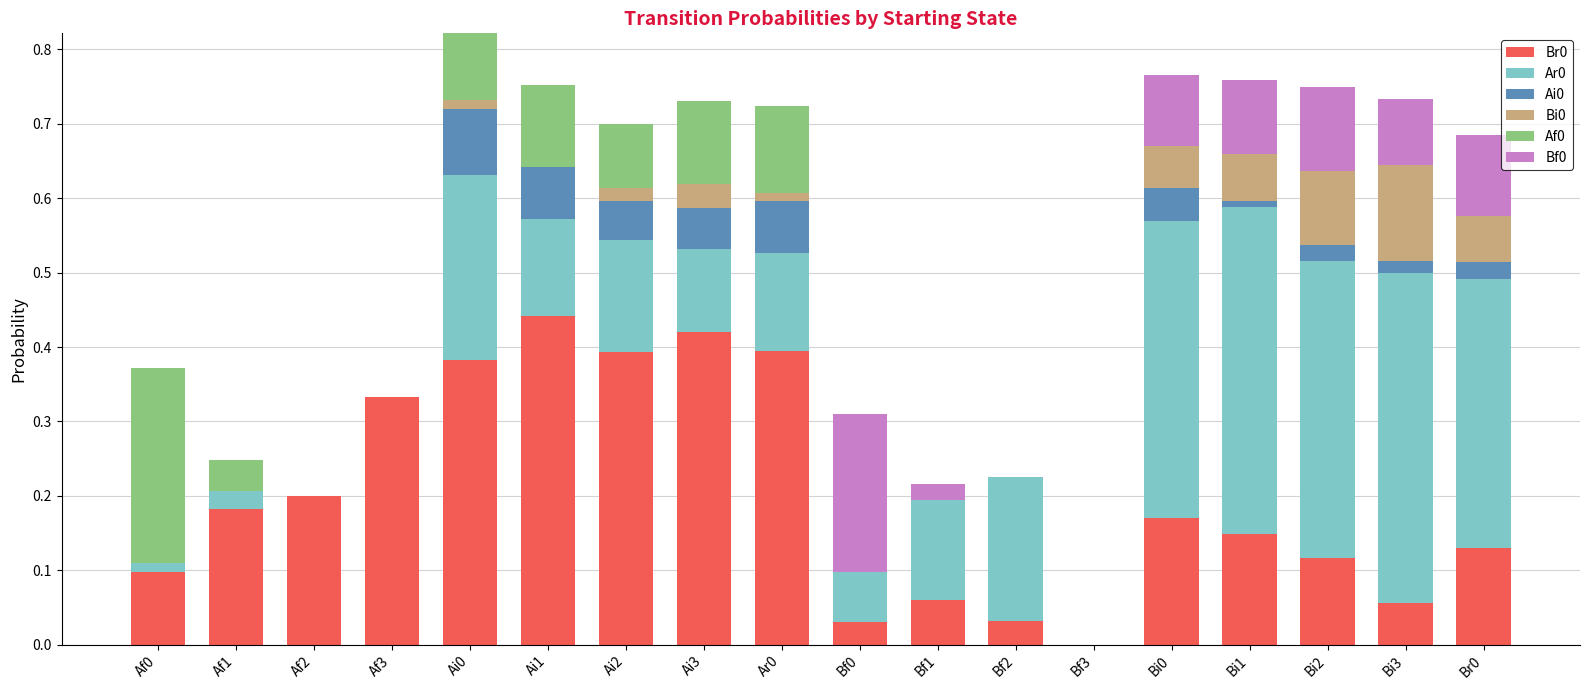

At which label does Br0 reach its peak?

Ai1